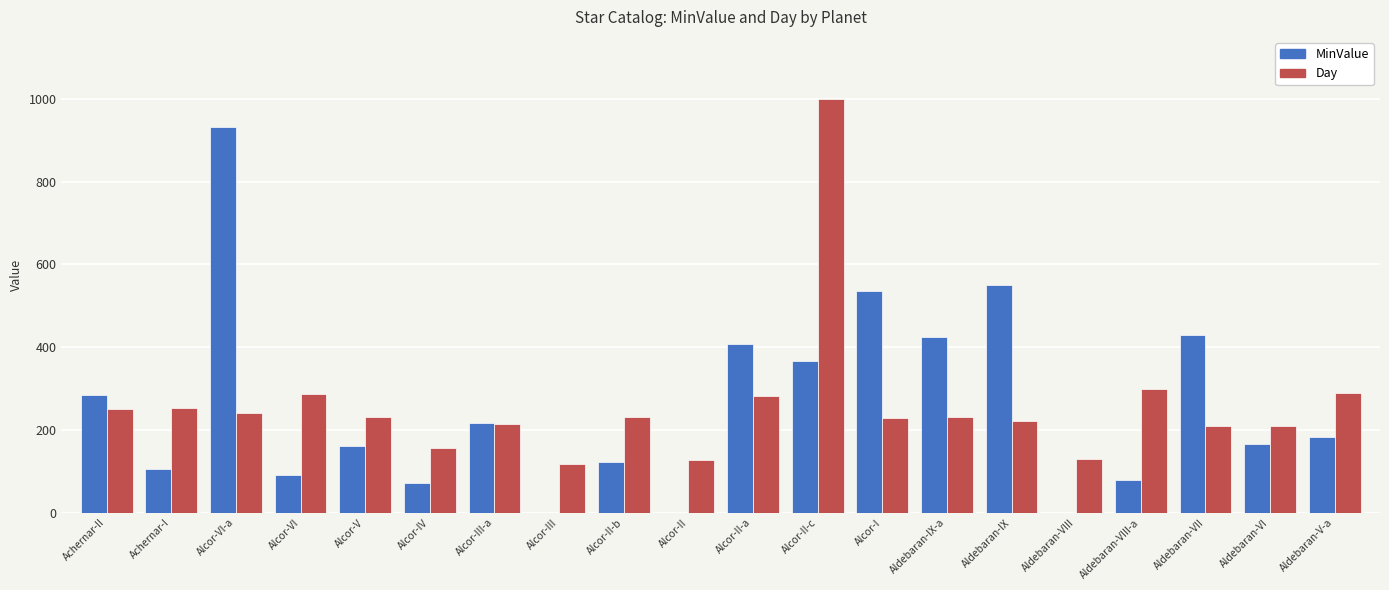

How many groups of bars are there?

20